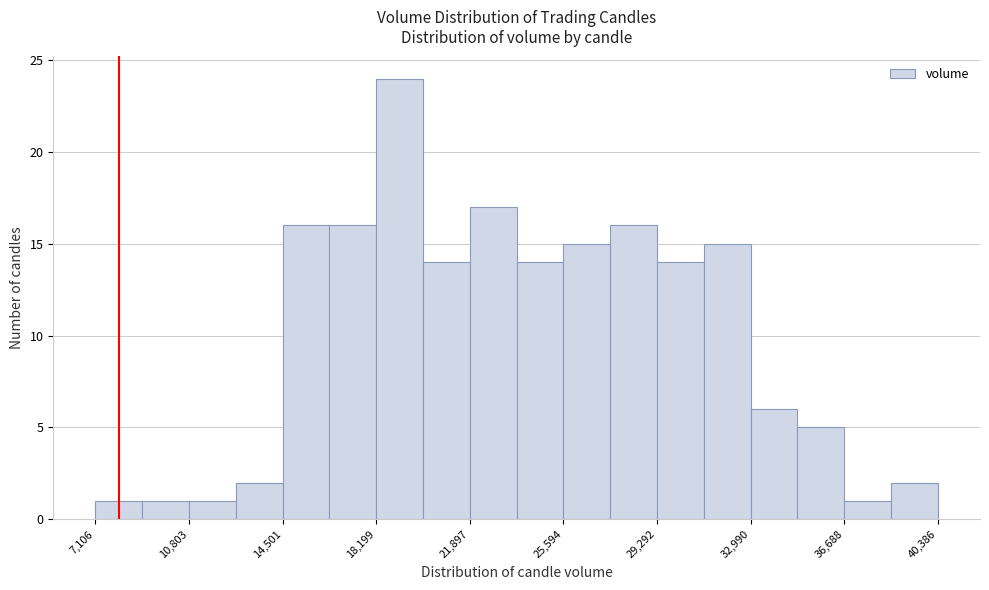

Read against the x-axis, roughly where is the centre of the tallest bar?

19000